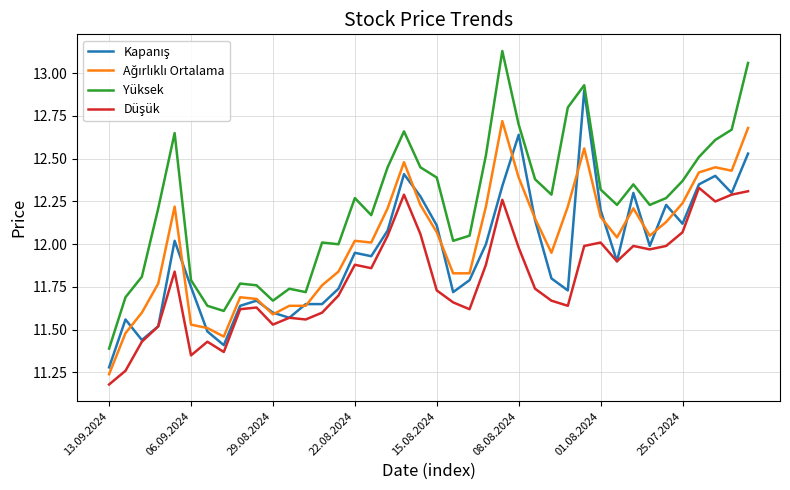

Which series has the largest range (max minus min)?

Yüksek